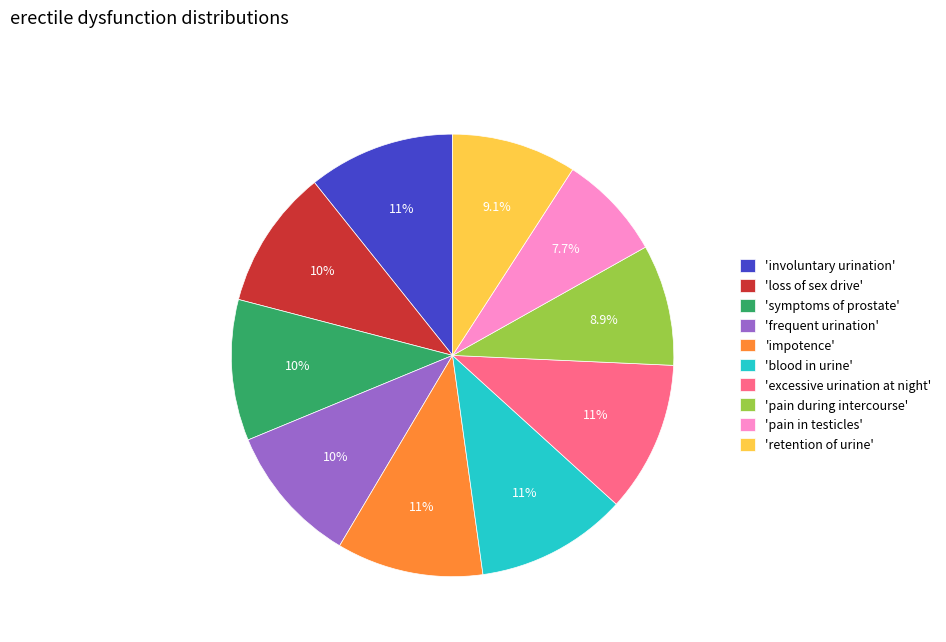

Is 'retention of urine' the majority of the pie?

No